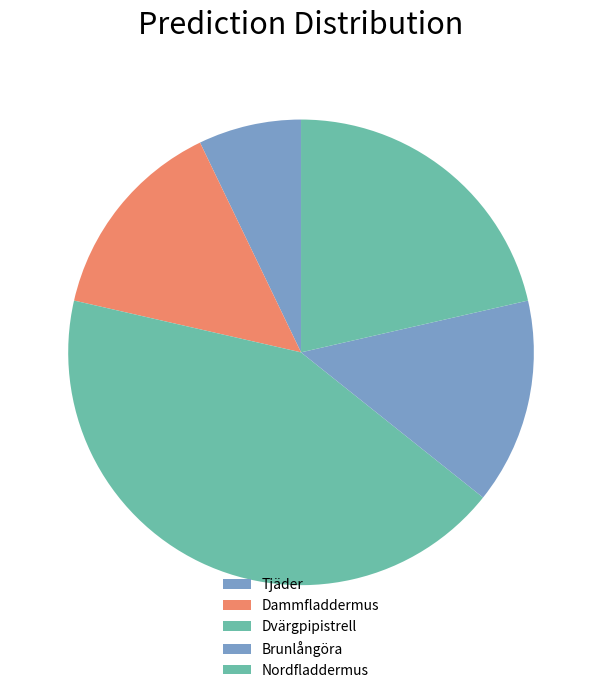

Rank the categories by value from highest to lowest.

Dvärgpipistrell, Nordfladdermus, Dammfladdermus, Brunlångöra, Tjäder